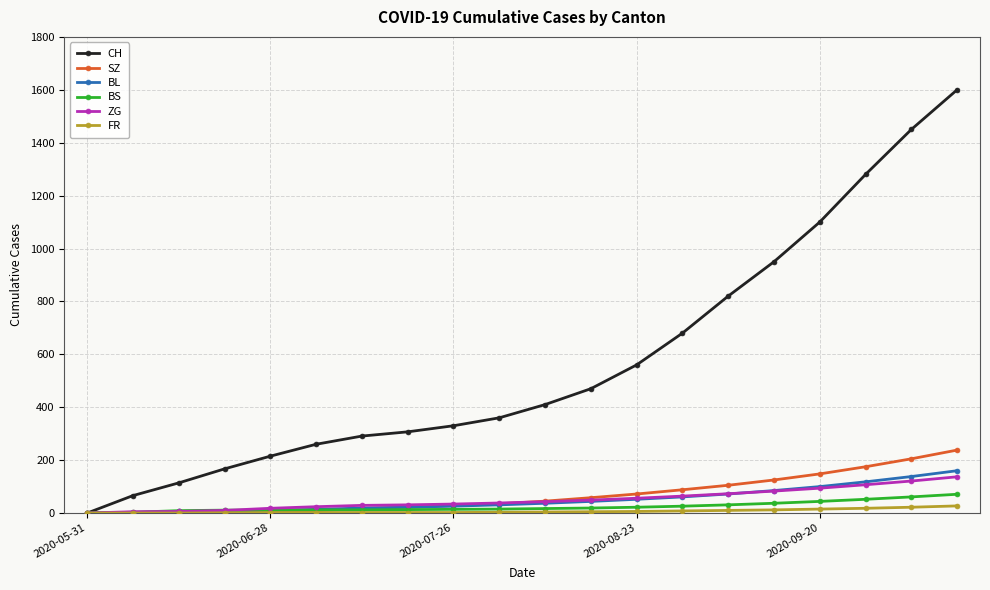

Does the chart have visible grid lines?

Yes